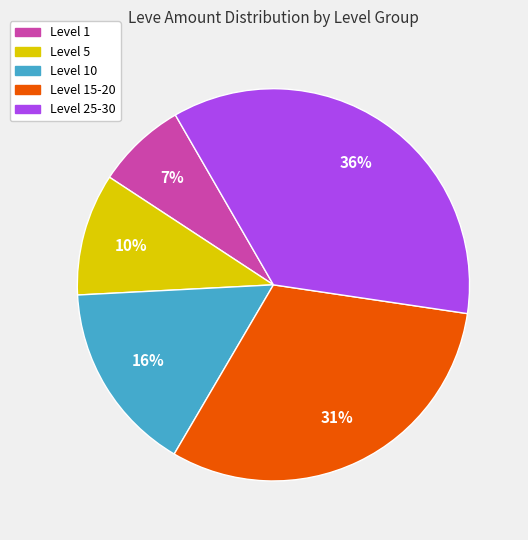

To the nearest percent, what is the average slice percentage?

20%